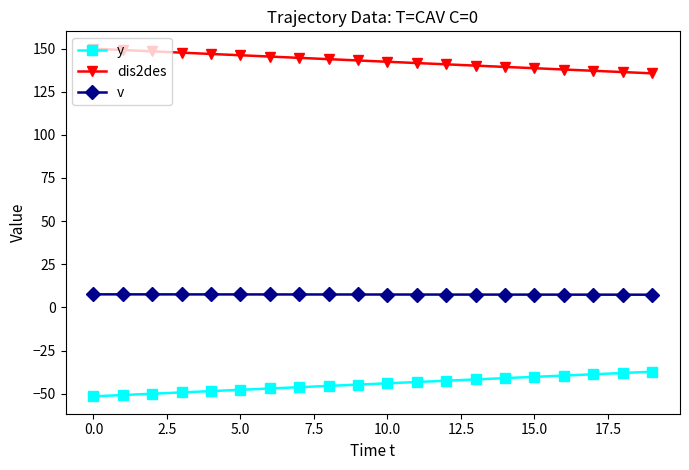

What is the sum of all dis2des values?

2854.4